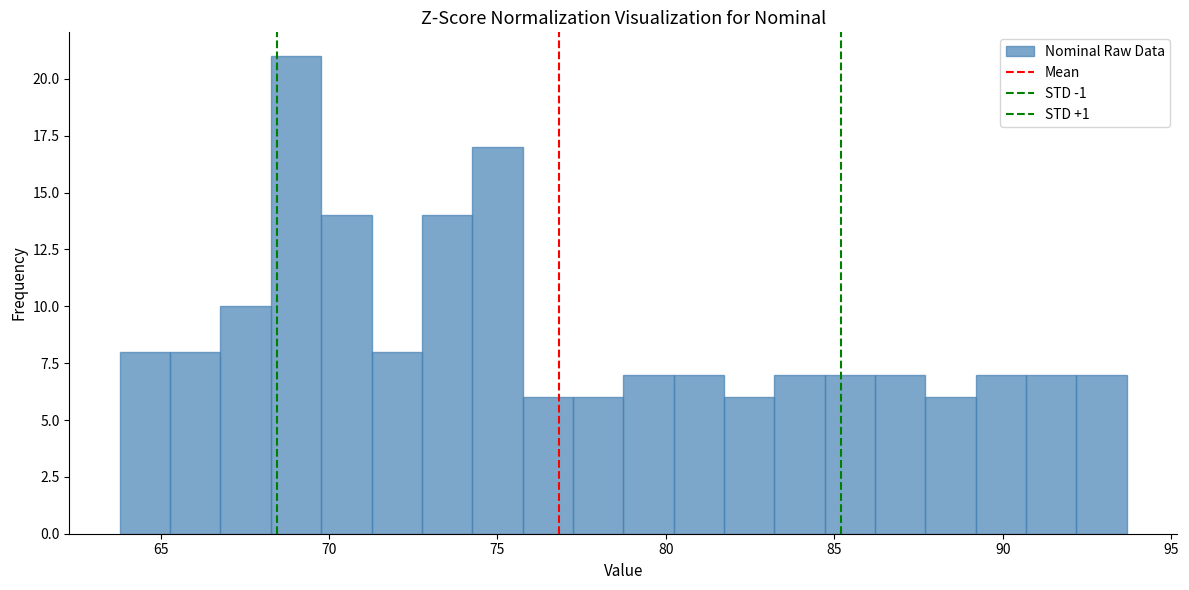

Around what value on the x-axis is the tallest bar? Give the approximate position of its centre, as read against the axis.

69.0